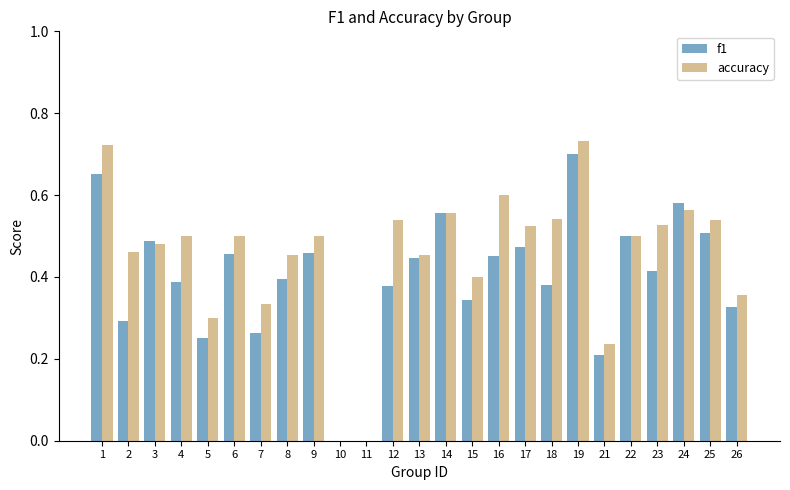

Between 18 and 26, which series saw the biggest shift?

accuracy